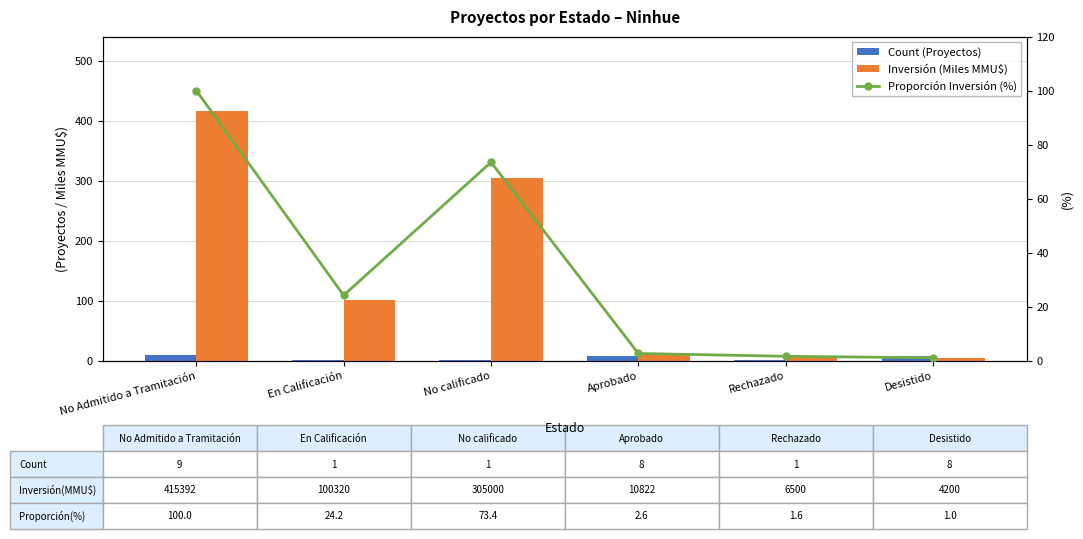

Between No calificado and Rechazado, which series saw the biggest shift?

Inversión (Miles MMU$)